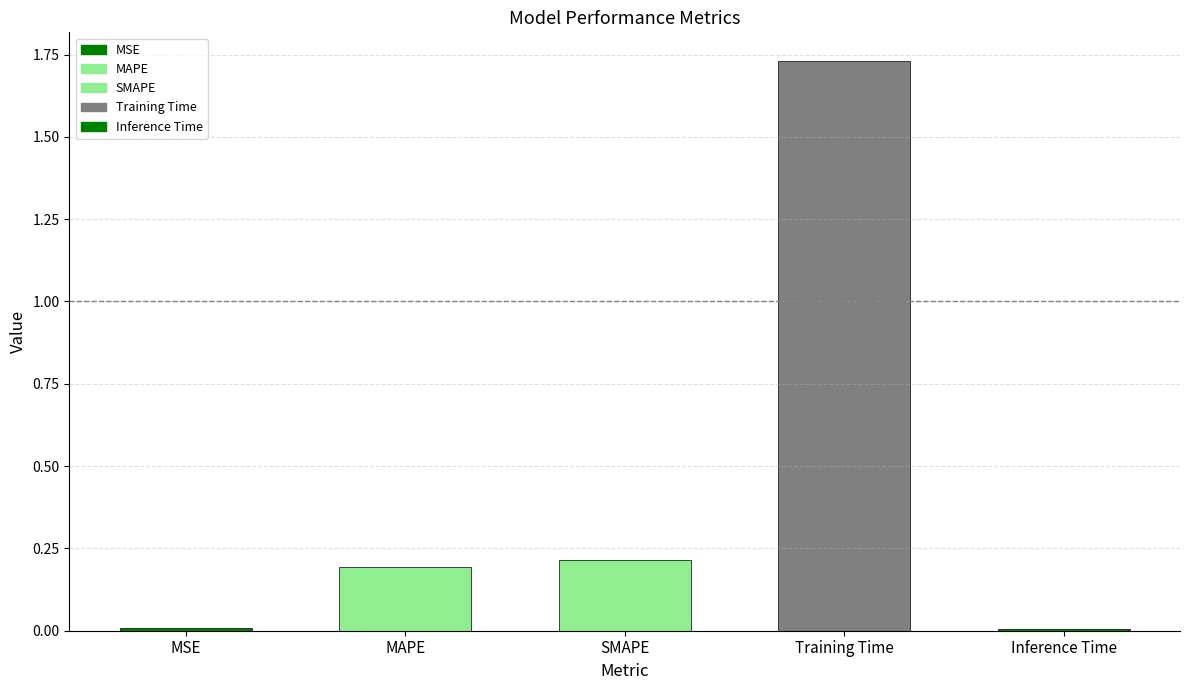

What is the difference between the second highest and minimum values?

0.2